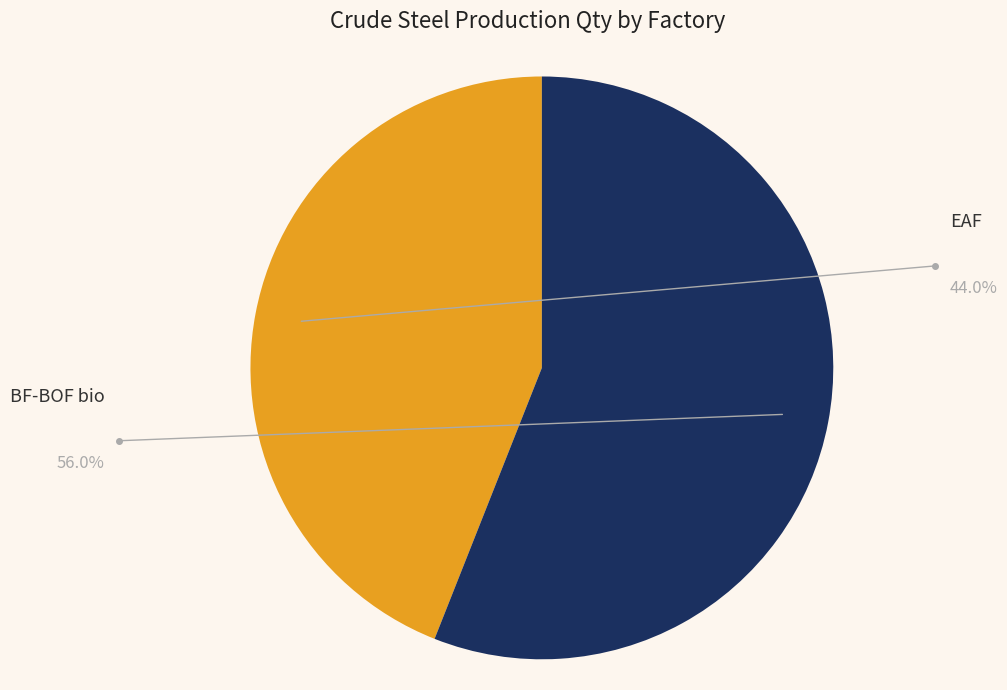

Is it true that EAF is 49% of the pie?

False